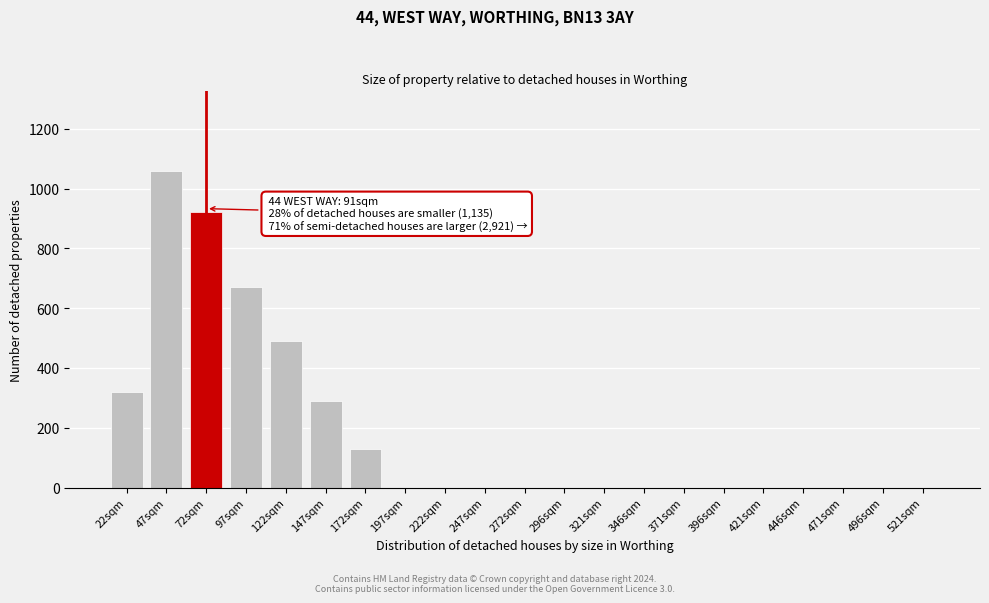

Reading left to right, what are all the values shown in this chart?

22sqm=320	47sqm=1060	72sqm=920	97sqm=670	122sqm=490	147sqm=290	172sqm=130	197sqm=0	222sqm=0	247sqm=0	272sqm=0	296sqm=0	321sqm=0	346sqm=0	371sqm=0	396sqm=0	421sqm=0	446sqm=0	471sqm=0	496sqm=0	521sqm=0